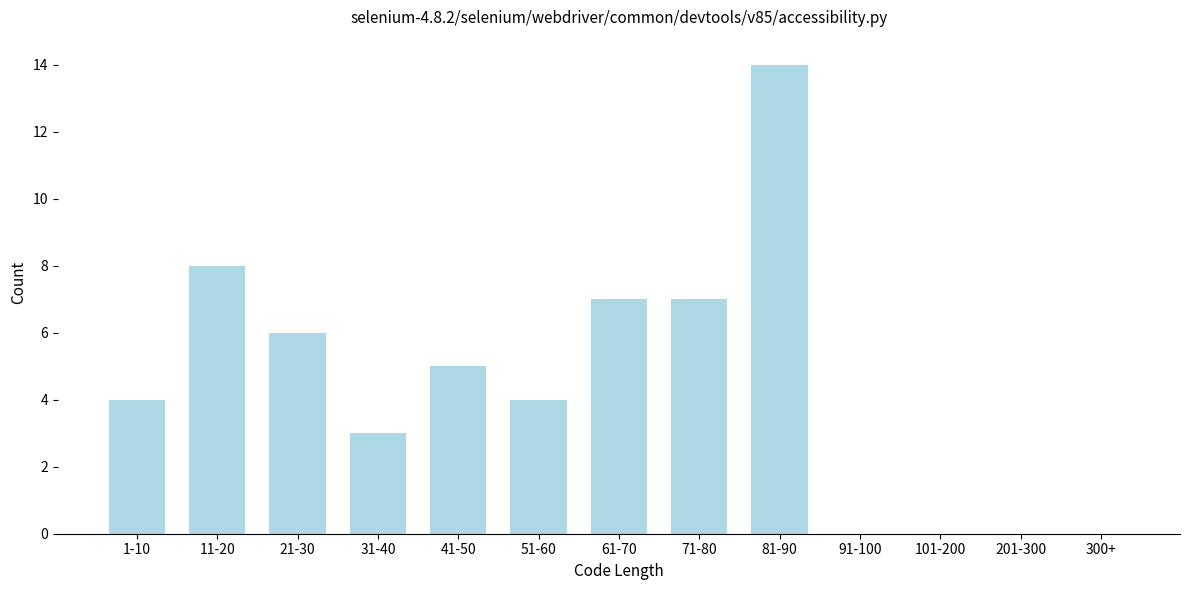

Reading right to left, list all the values displayed in this chart.

300+=0	201-300=0	101-200=0	91-100=0	81-90=14	71-80=7	61-70=7	51-60=4	41-50=5	31-40=3	21-30=6	11-20=8	1-10=4